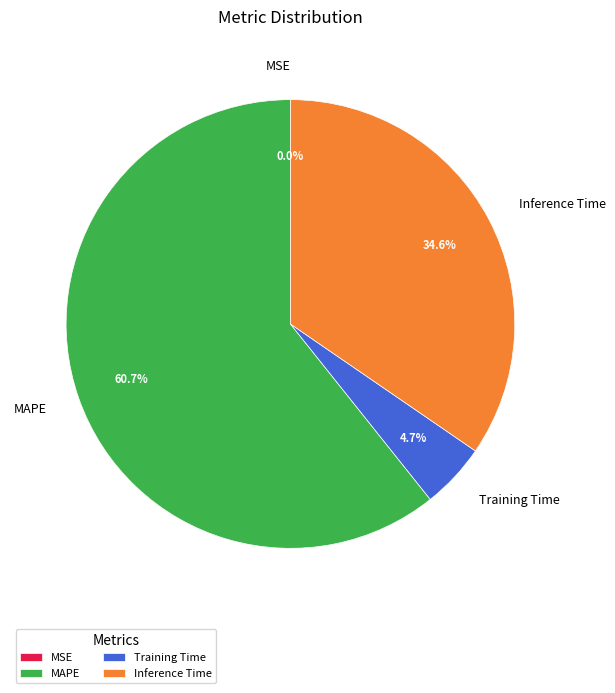

Which has a higher value, Training Time or Inference Time?

Inference Time